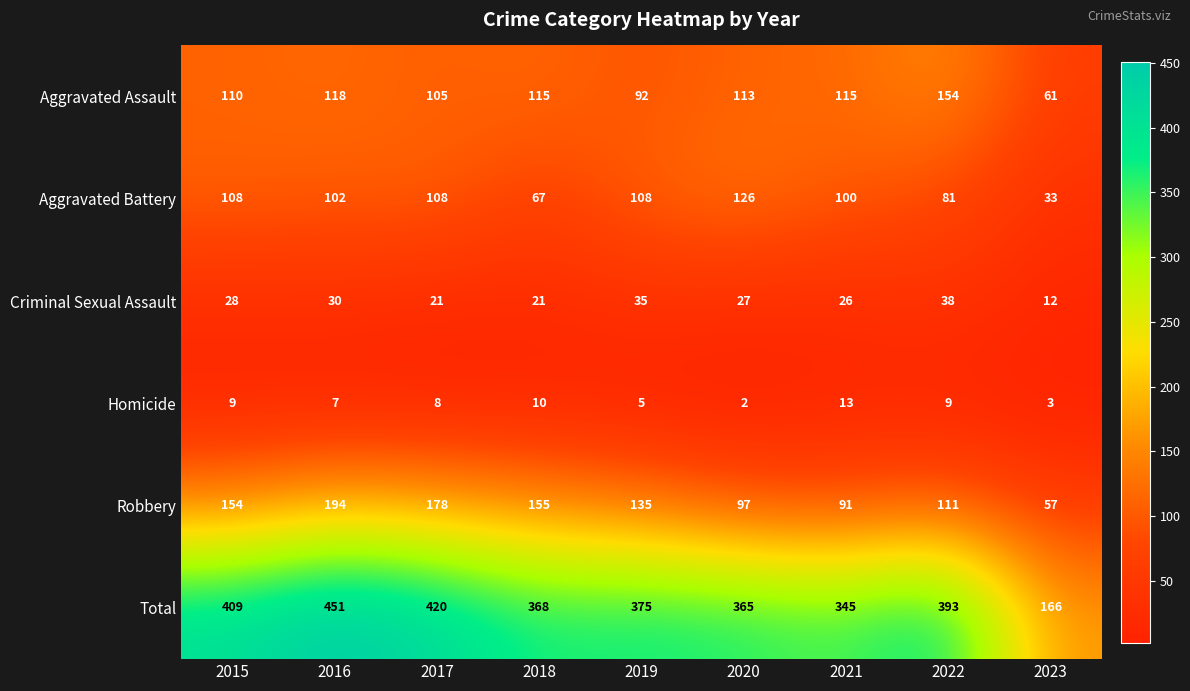

The Aggravated Battery series shows 108 at 2019. True or false?

True